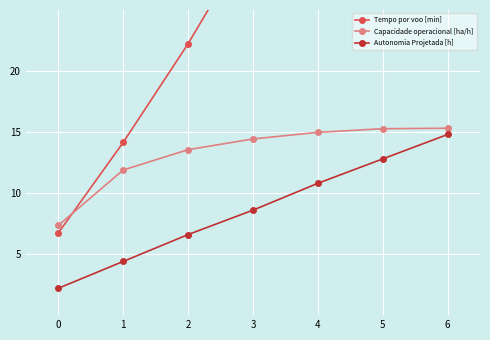

The value of Tempo por voo [min] at 3 is 31.2. True or false?

True